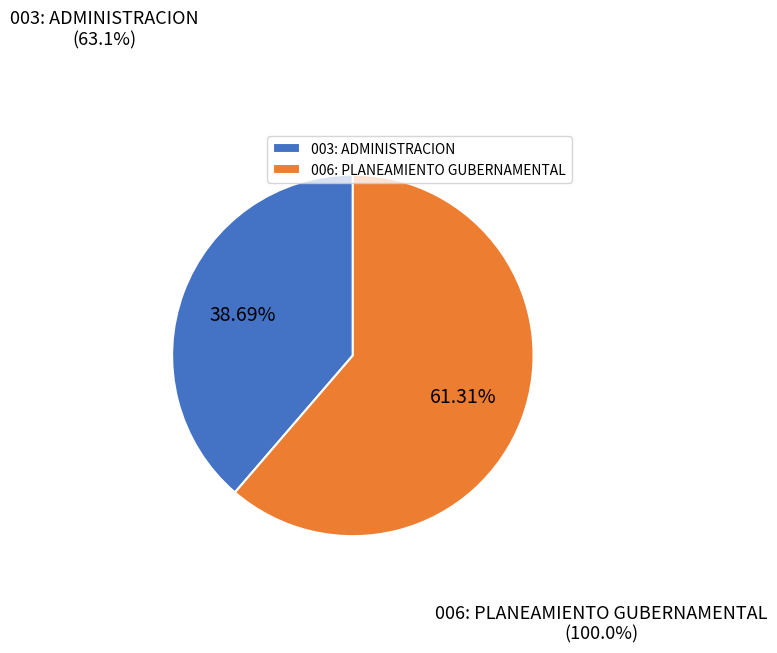

To the nearest percent, what percentage of the pie is 003: ADMINISTRACION?

39%